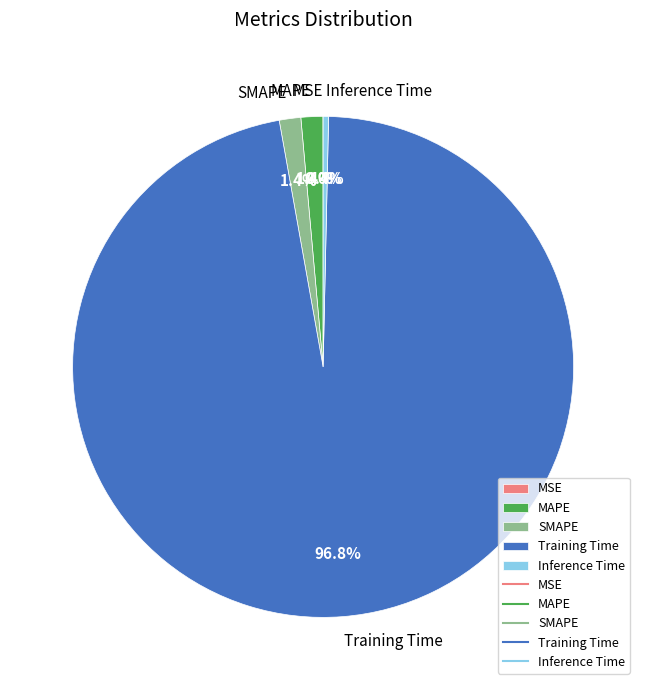

Does any single category account for the majority?

Yes